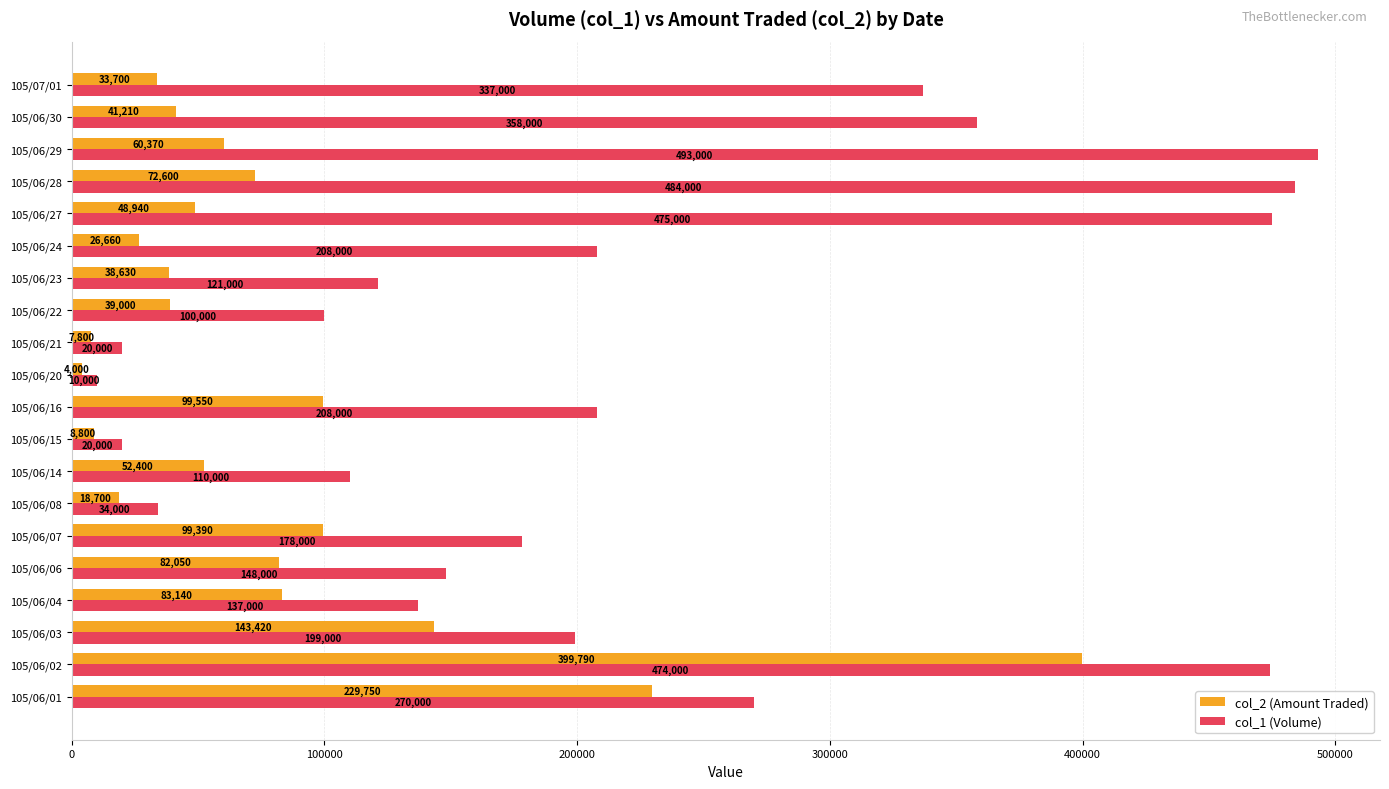

At which label is col_1 (Volume) closest to 251500?

105/06/01